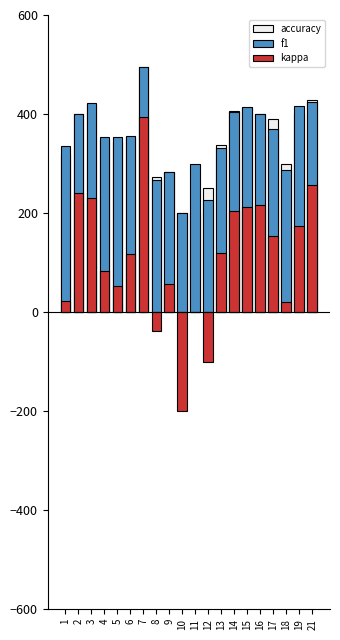

True or false: kappa has a value of -200.0 at 10.

True